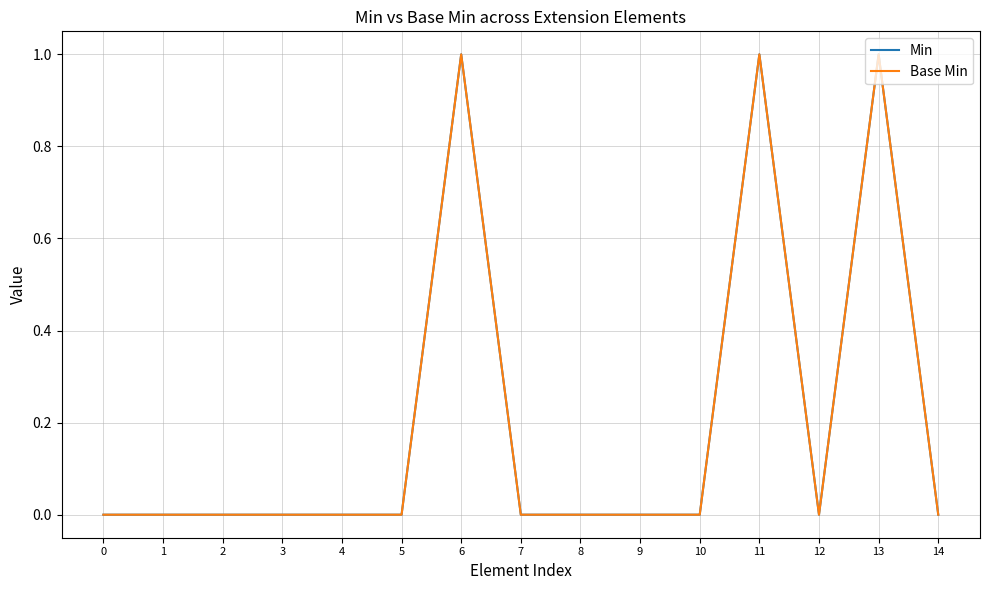

True or false: Base Min has more than 1 interior local peaks.

True